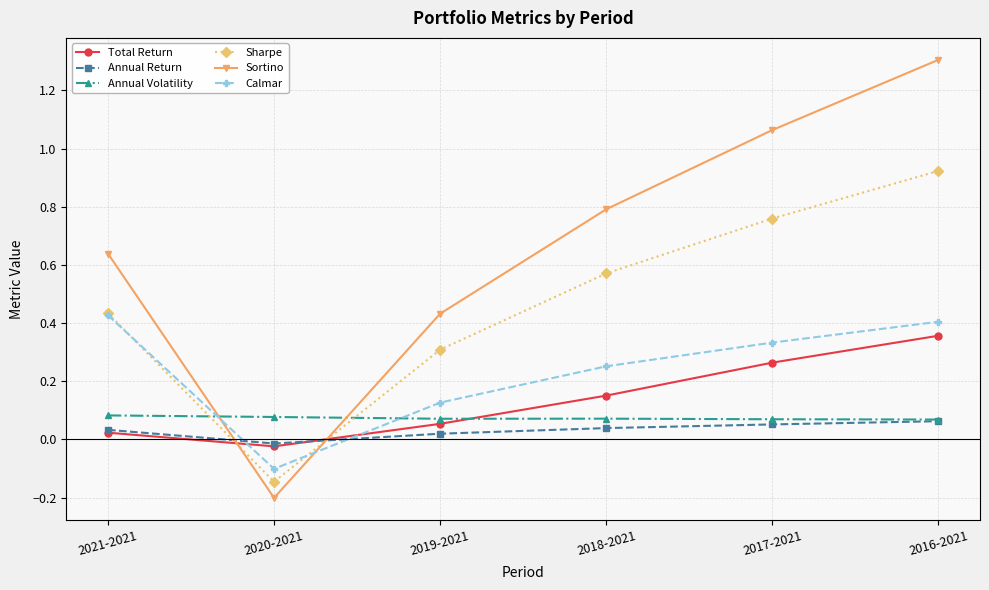

At which category does the chart reach its peak across all series?

2016-2021